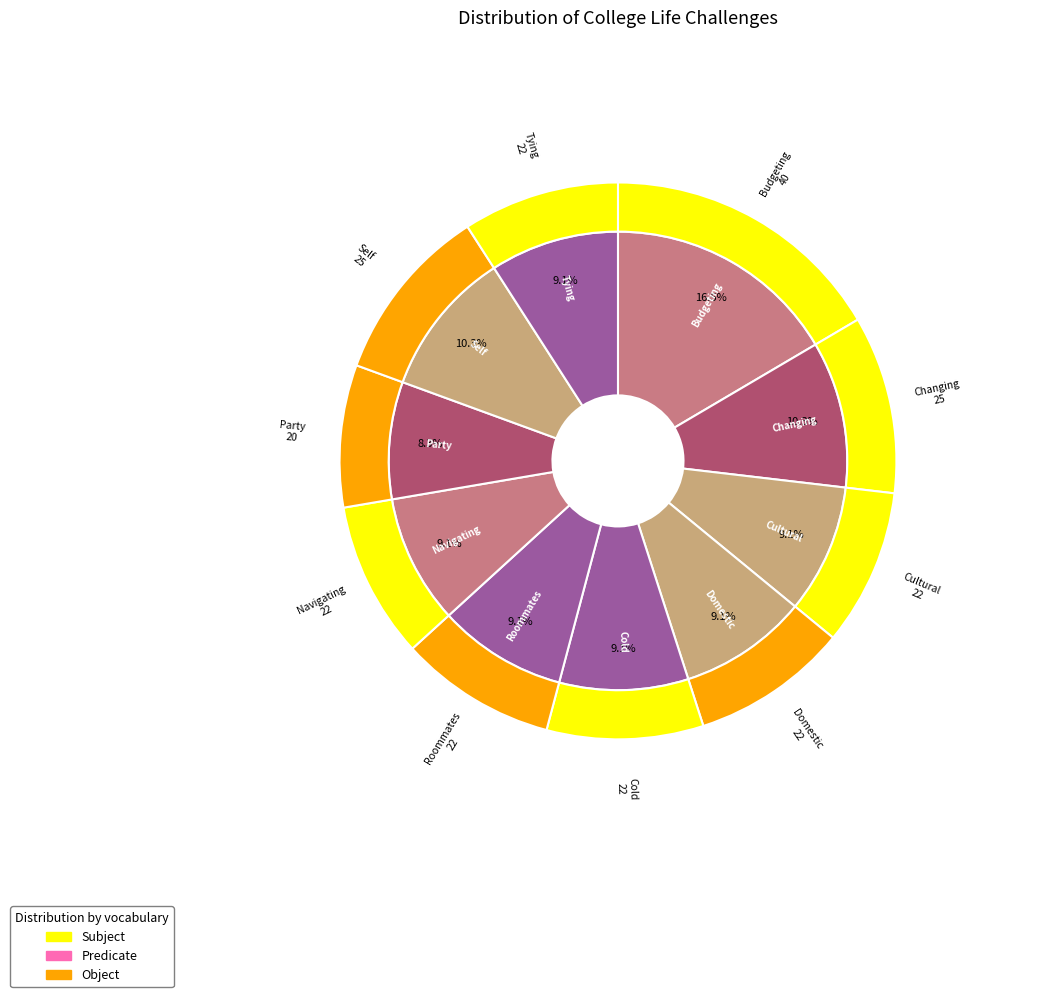

How many slices are in this pie chart?

10